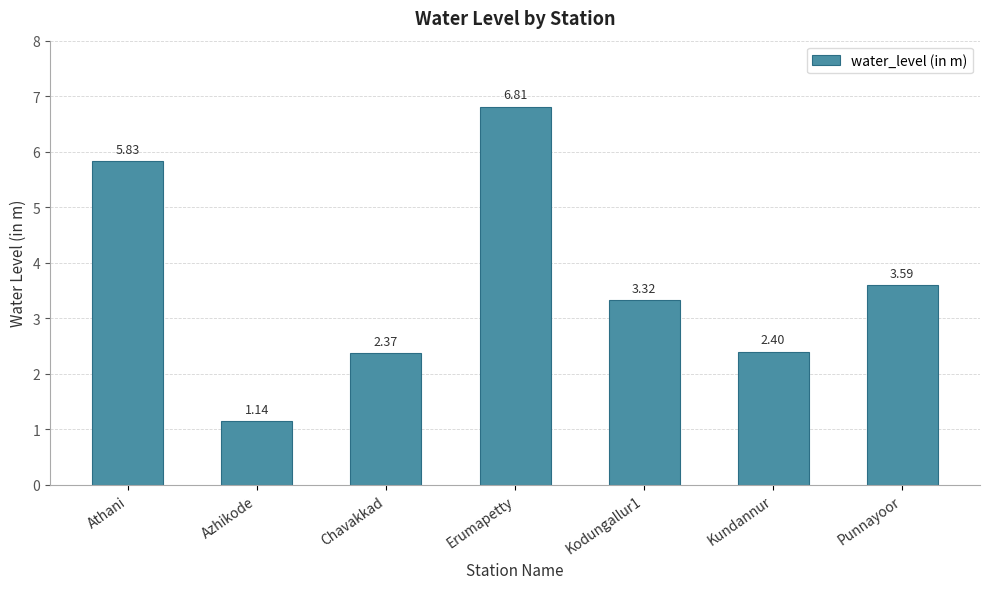

At which category does the chart reach its minimum across all series?

Azhikode